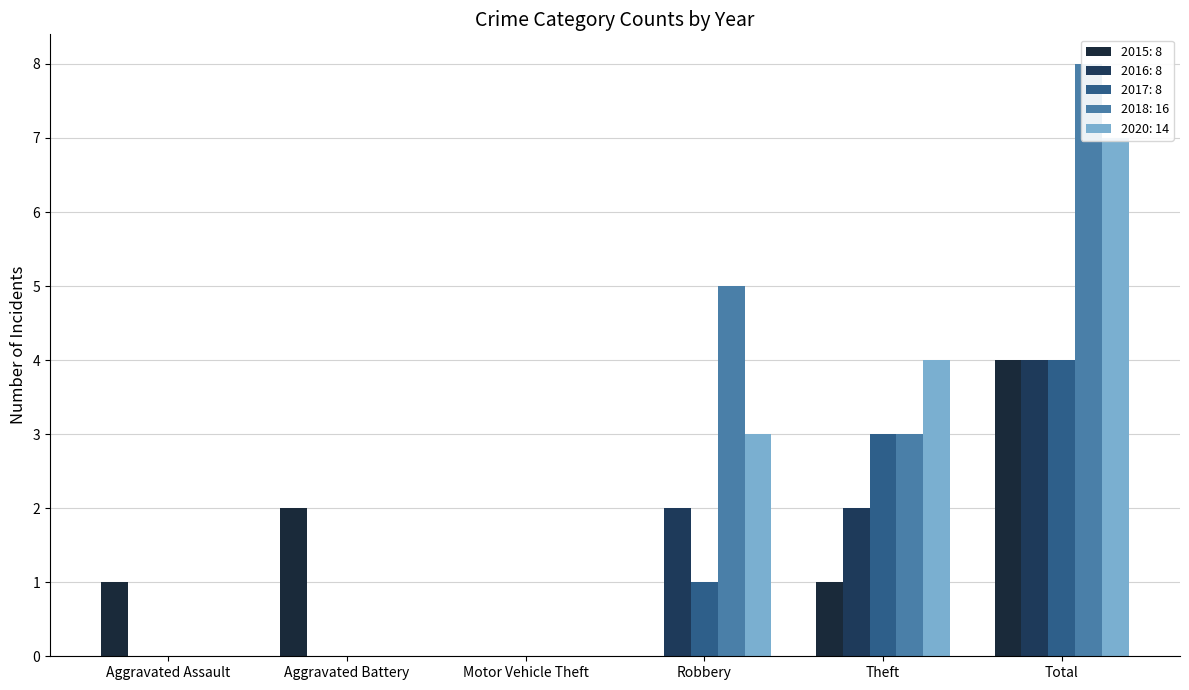

Reading left to right, what are all the values shown in this chart?

2015: Aggravated Assault=1	Aggravated Battery=2	Motor Vehicle Theft=0	Robbery=0	Theft=1	Total=4
2016: Aggravated Assault=0	Aggravated Battery=0	Motor Vehicle Theft=0	Robbery=2	Theft=2	Total=4
2017: Aggravated Assault=0	Aggravated Battery=0	Motor Vehicle Theft=0	Robbery=1	Theft=3	Total=4
2018: Aggravated Assault=0	Aggravated Battery=0	Motor Vehicle Theft=0	Robbery=5	Theft=3	Total=8
2020: Aggravated Assault=0	Aggravated Battery=0	Motor Vehicle Theft=0	Robbery=3	Theft=4	Total=7